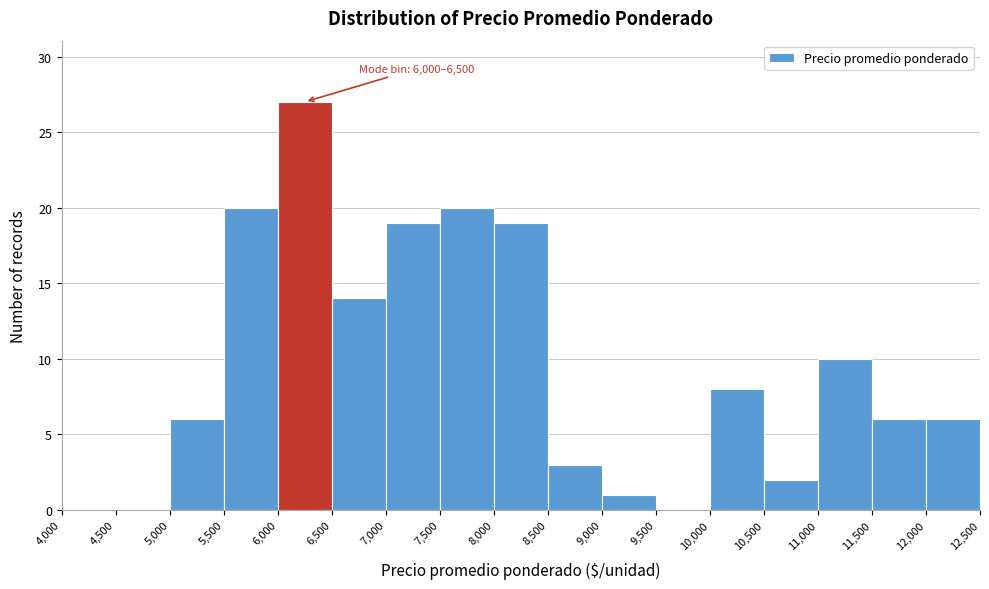

Which range on the x-axis has the tallest bar?

6,000 to 6,500